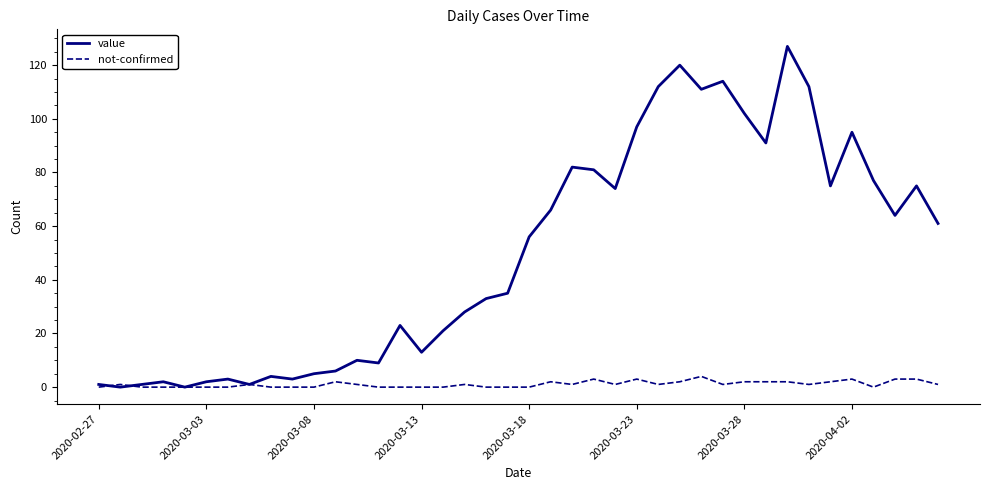

What are all the series names shown in the legend?

value, not-confirmed